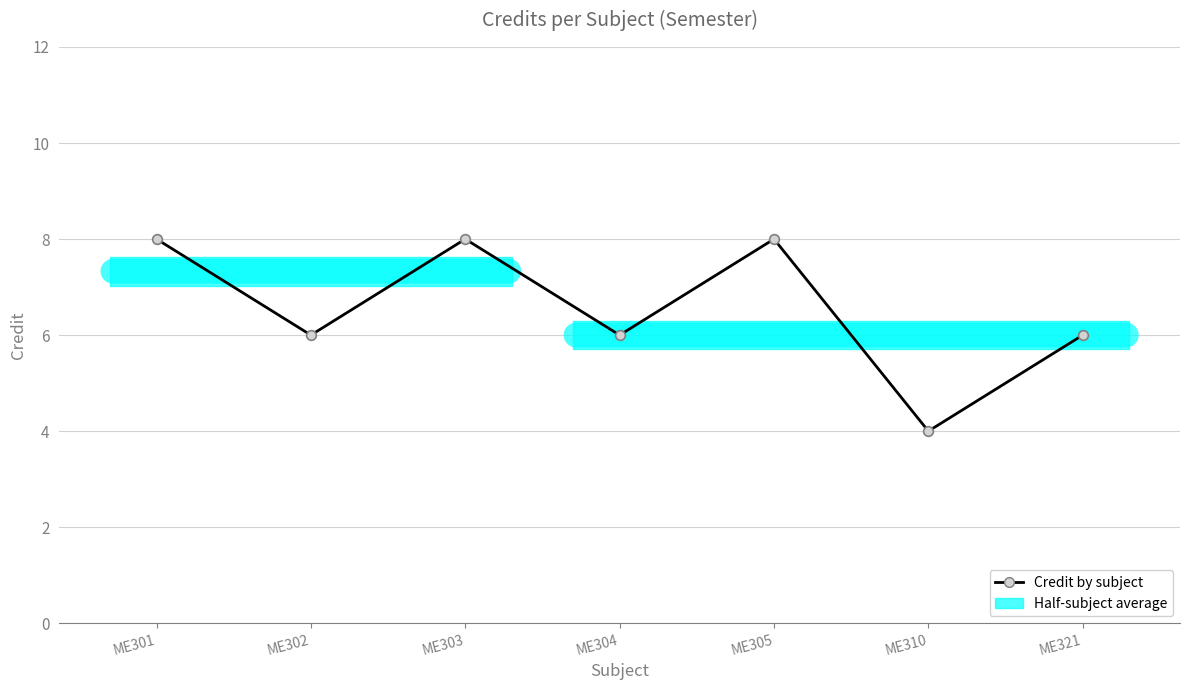

What is the difference between the maximum and minimum values?

4